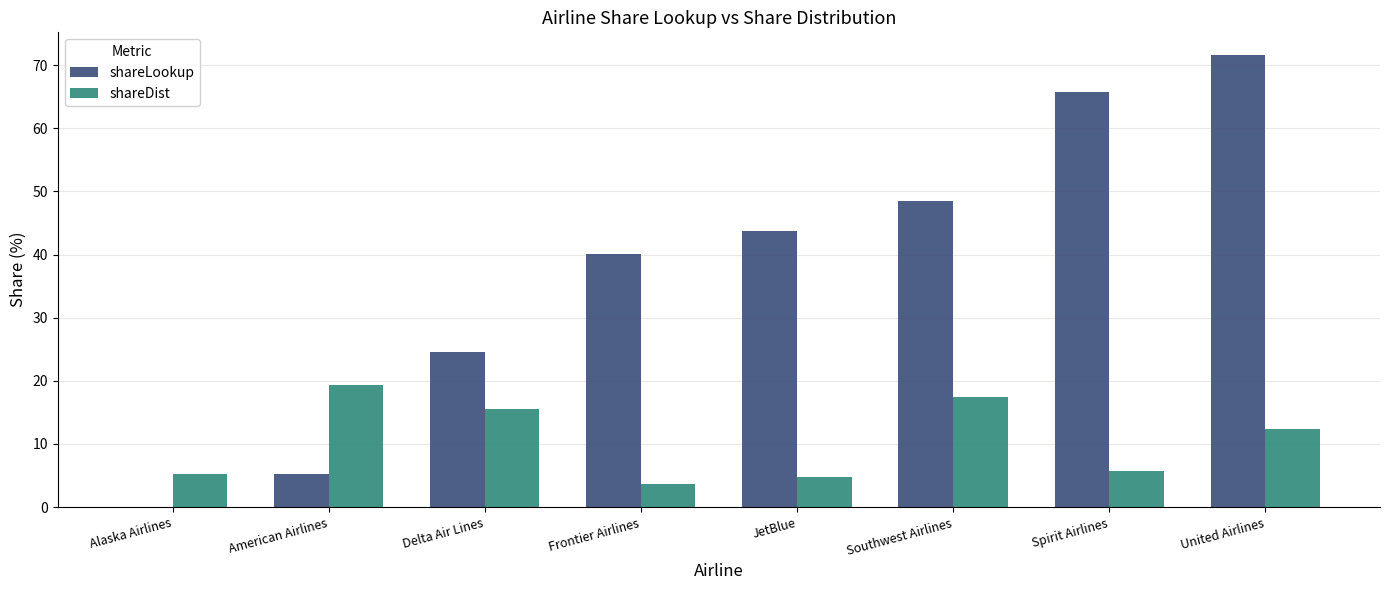

How many data points does each series have?

8